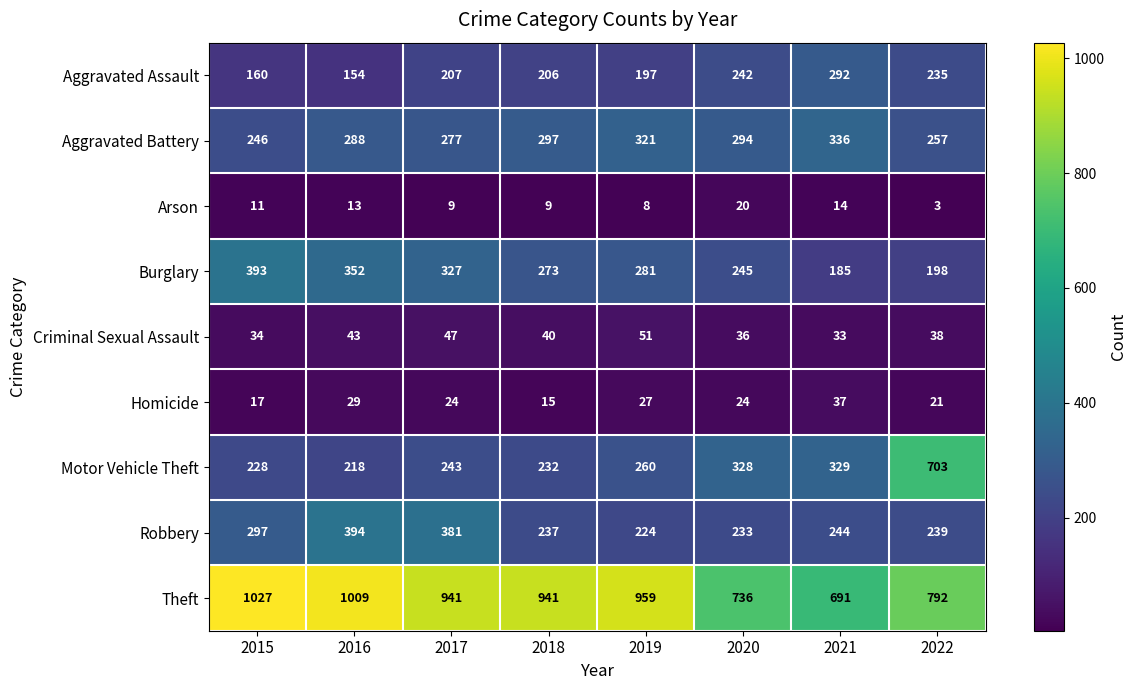

Rank the series by their maximum value, from highest to lowest.

Theft, Motor Vehicle Theft, Robbery, Burglary, Aggravated Battery, Aggravated Assault, Criminal Sexual Assault, Homicide, Arson